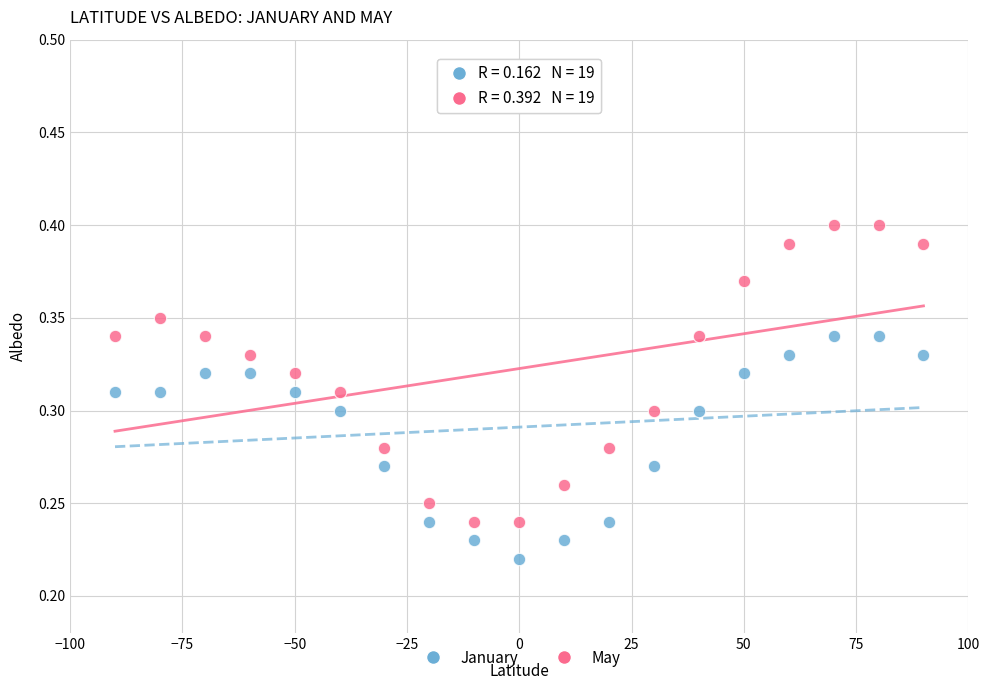

Which series has the widest spread of Y values?

May